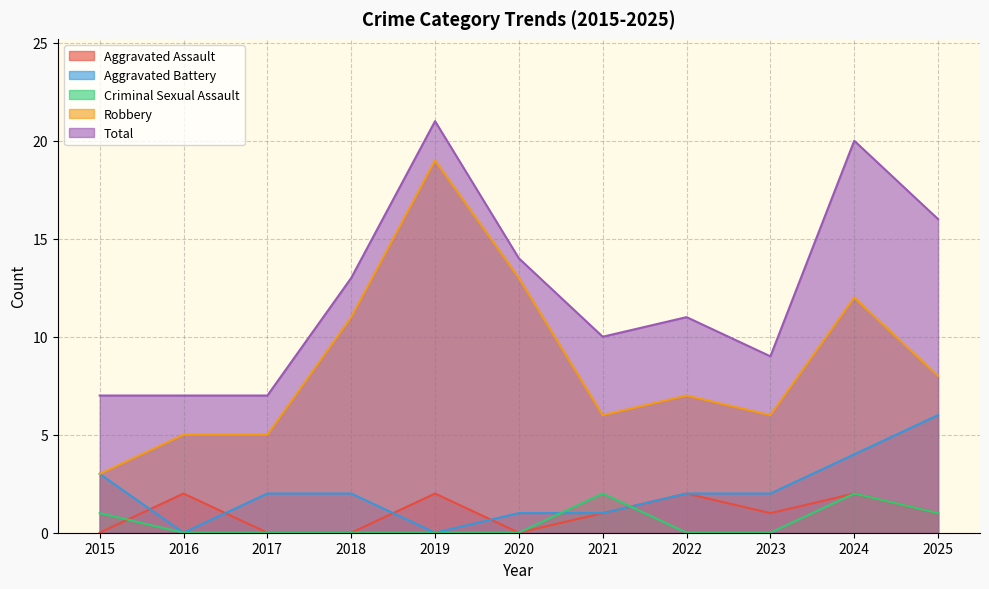

What is the difference between the second highest and second lowest values in the Total series?

13